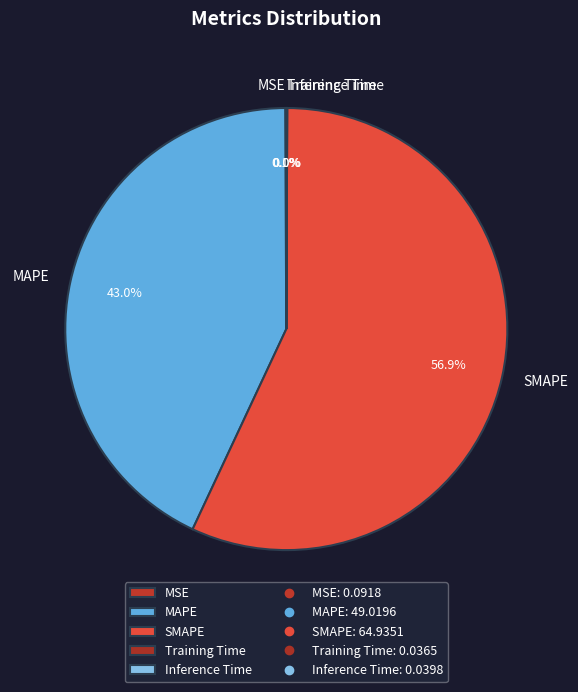

Is there a majority slice in this chart?

Yes